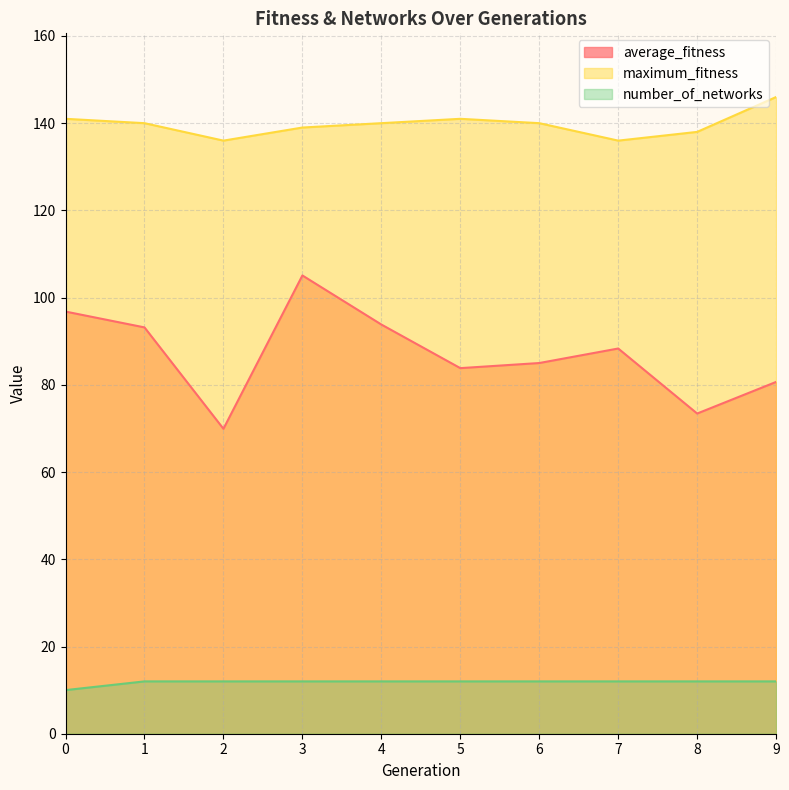

How many lines are shown in the chart?

3